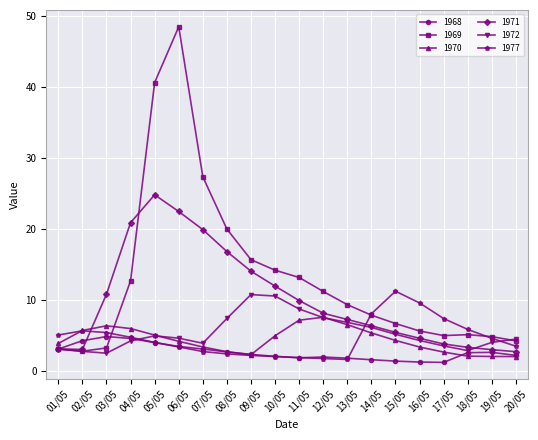

What is the difference between the 1977 values at 06/05 and 13/05?

1.8